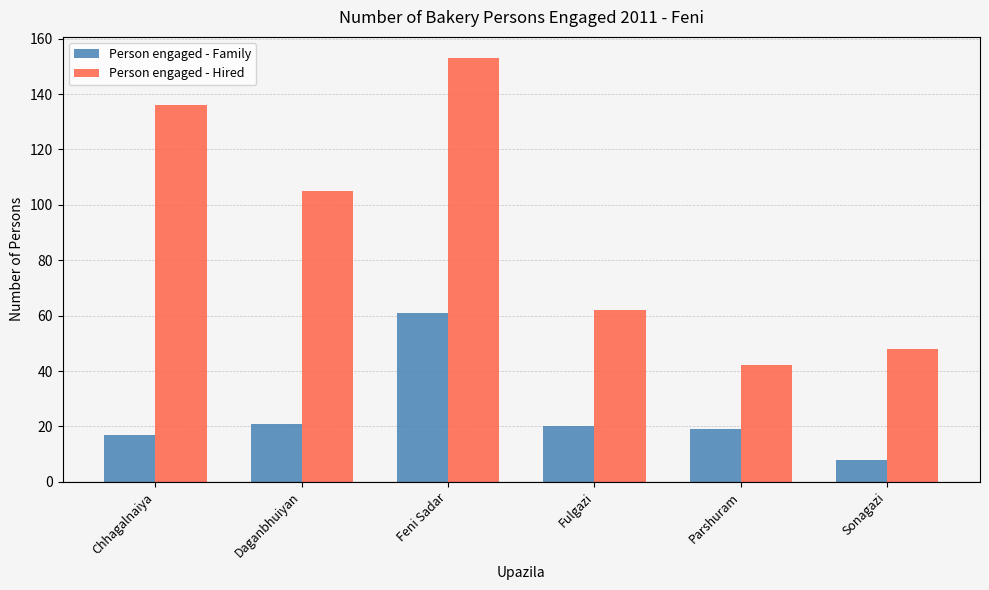

Which series changed the most between Daganbhuiyan and Sonagazi?

Person engaged - Hired